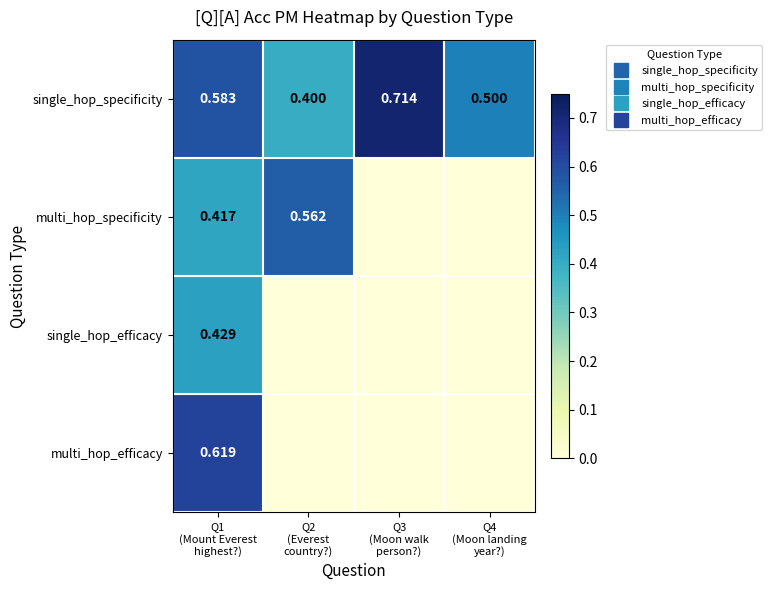

What is the total value across all series at Q1
(Mount Everest
highest?)?

2.0